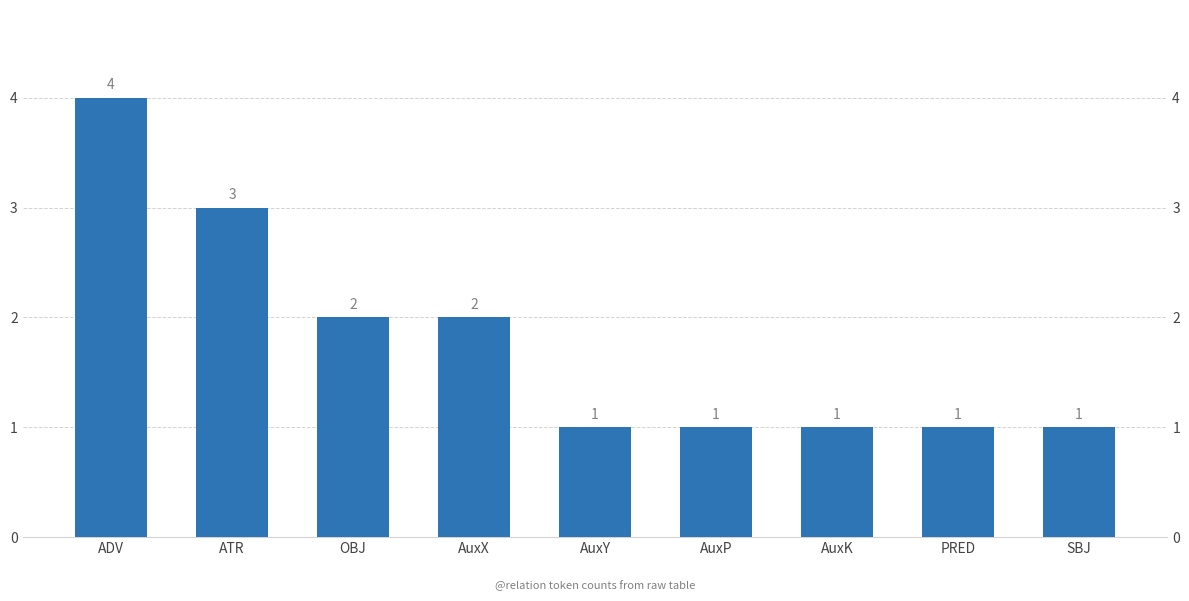

What is the label of the 2nd bar from the left?

ATR